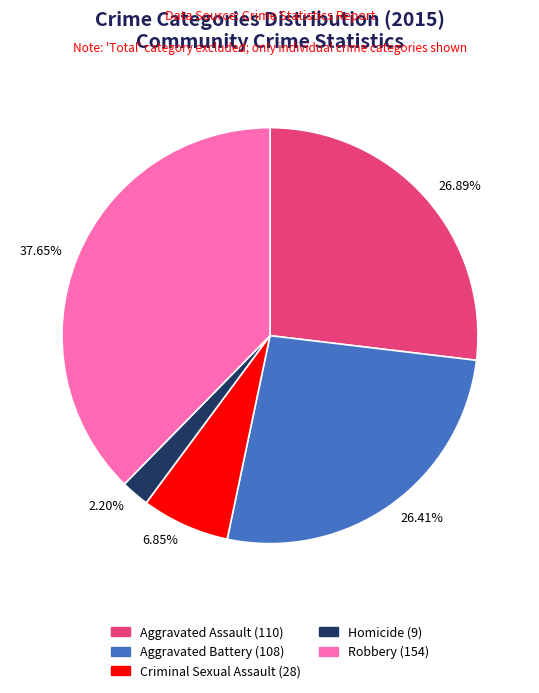

The Criminal Sexual Assault slice represents 7% of the pie. True or false?

True